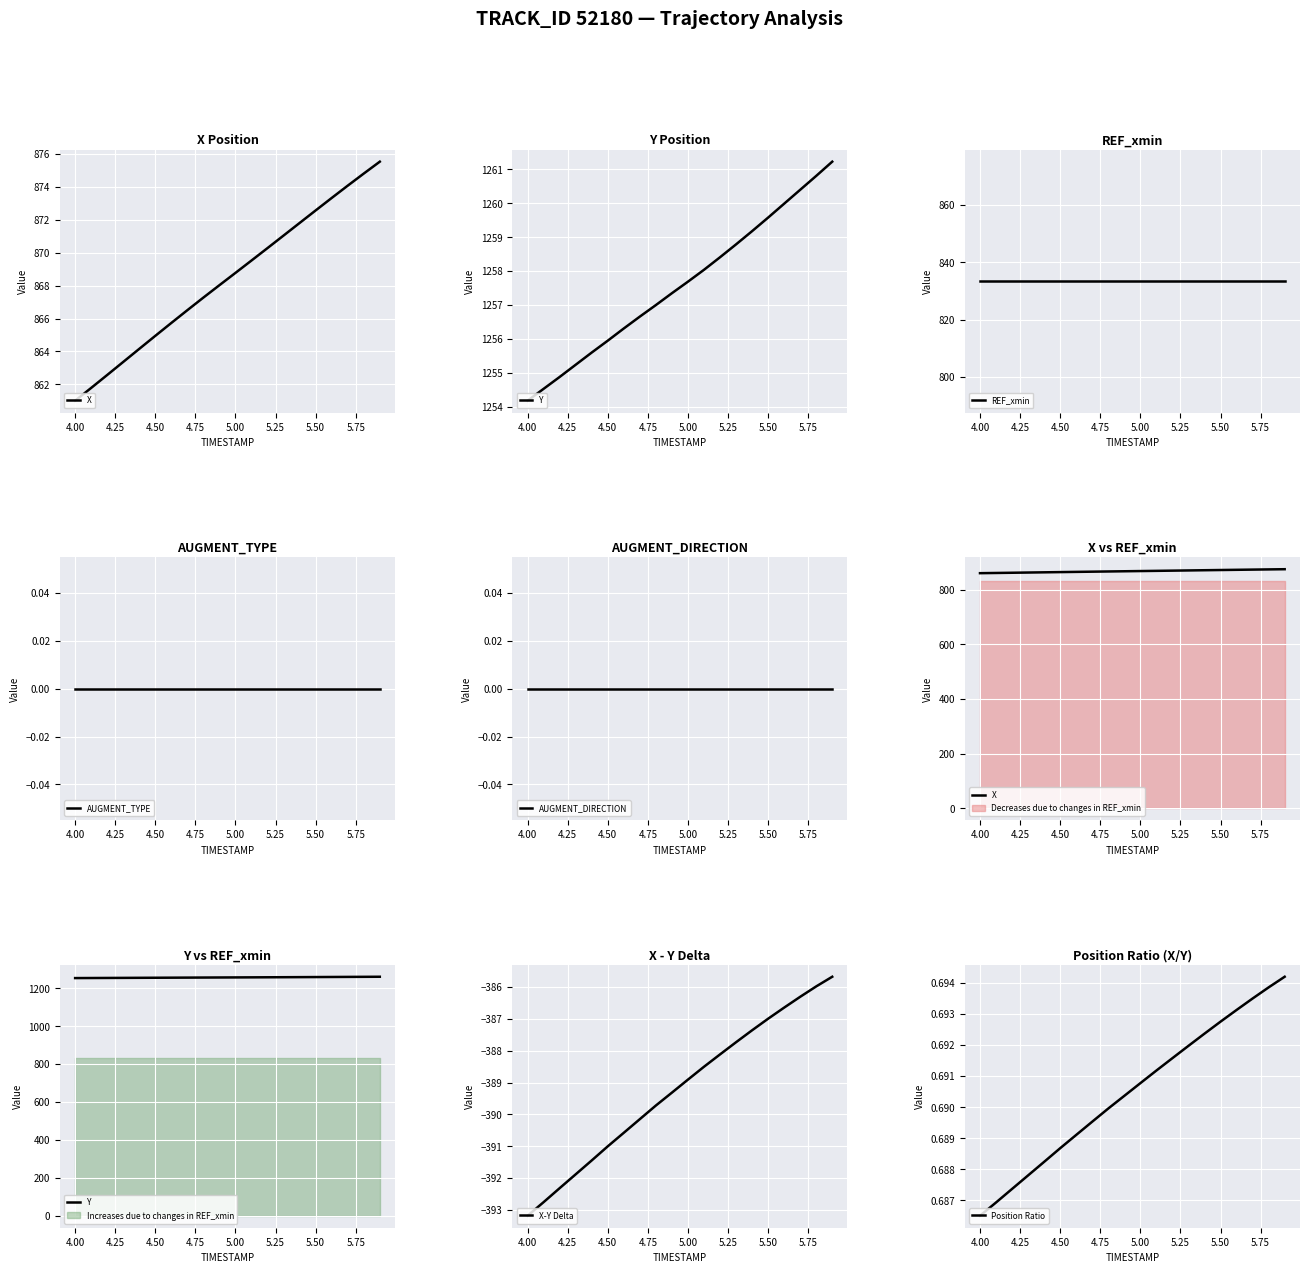

Which category has the highest value in the Y series?

19